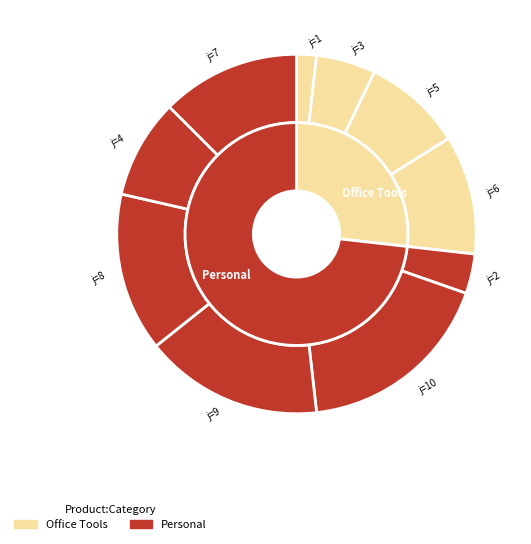

How many segments does this pie chart have?

10